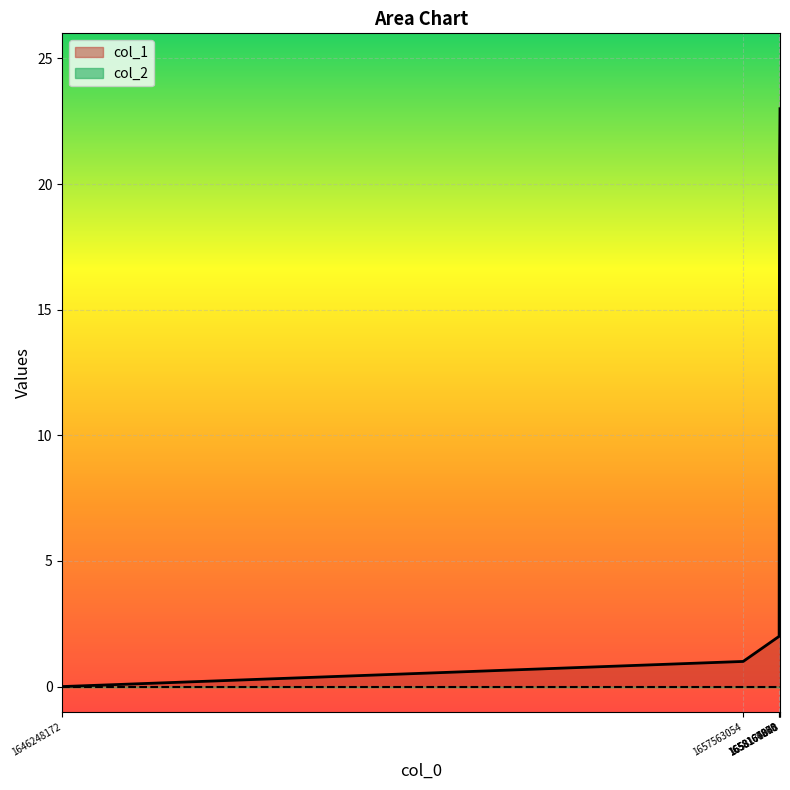

Reading left to right, extract all data points from this chart.

1646248172=0	1657563054=1	1658160650=2	1658164273=15	1658167860=21	1658175048=23